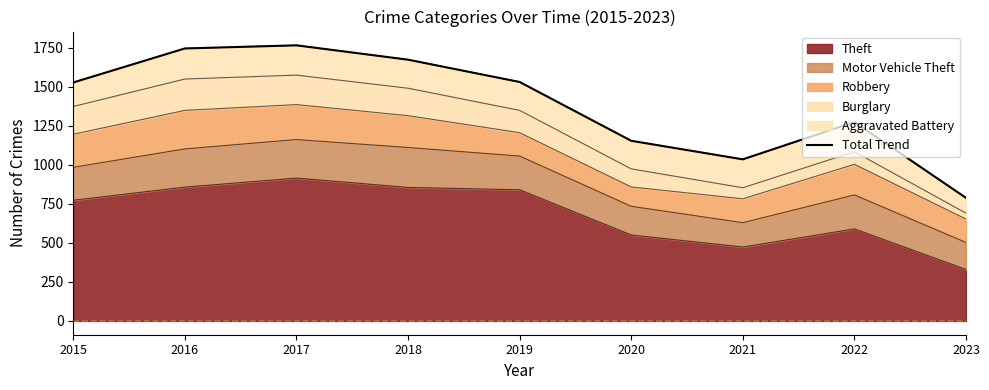

List the labels in order of value, largest first.

2017, 2016, 2018, 2019, 2015, 2022, 2020, 2021, 2023